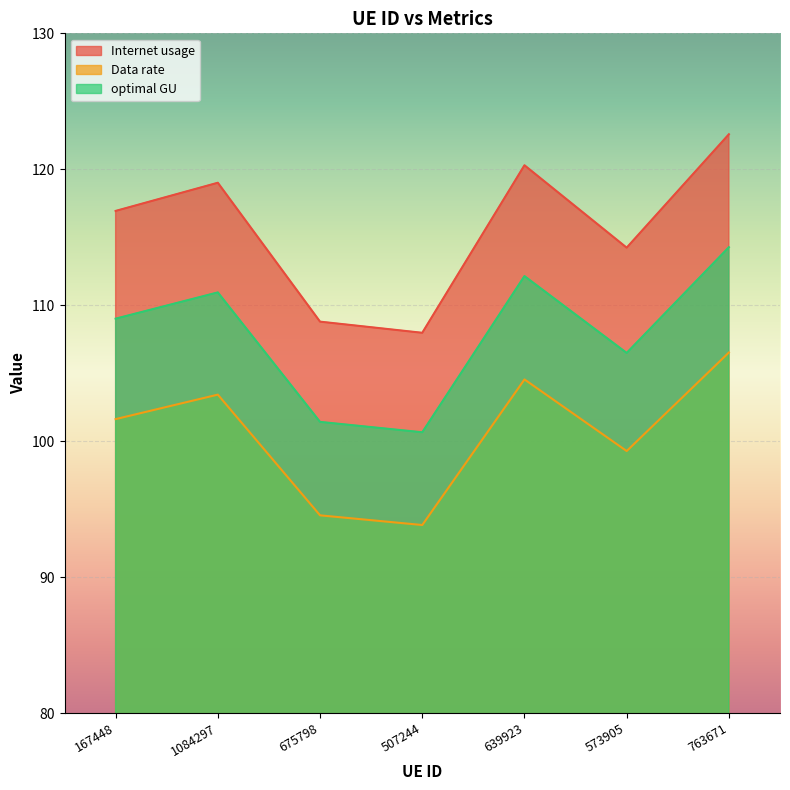

What is the highest value of the optimal GU series?

114.3